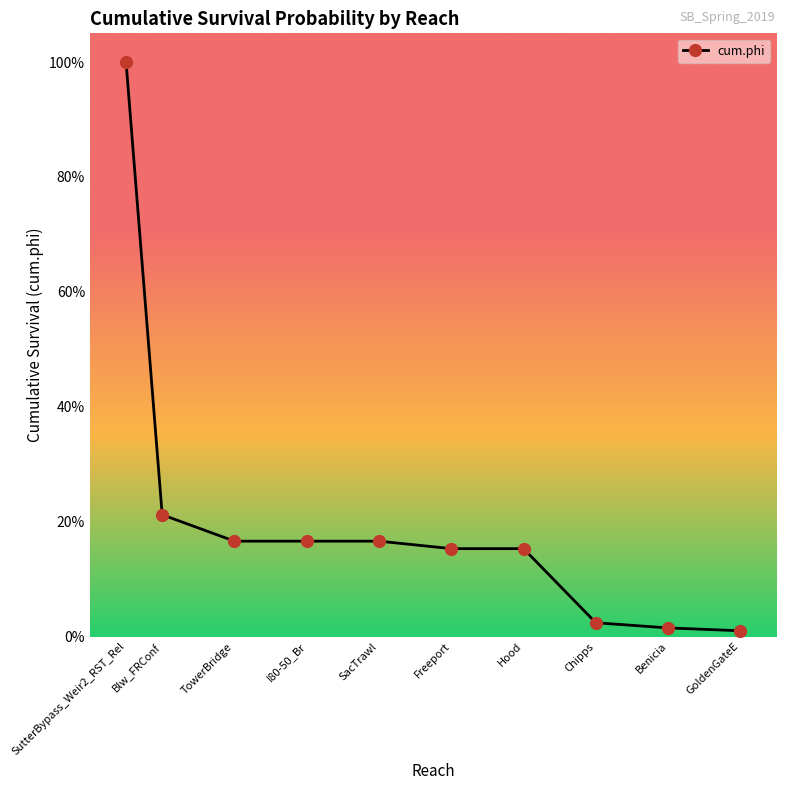

What is the greatest value displayed?

1.0